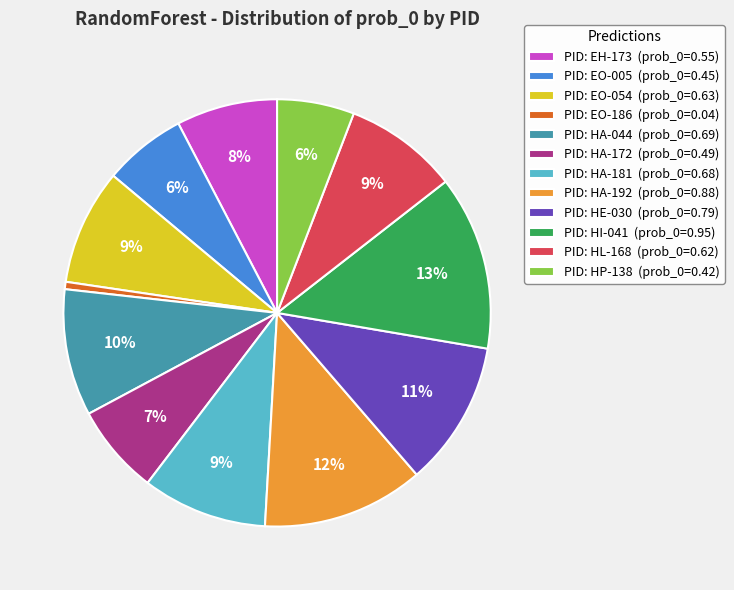

Combined, do PID: EO-186 (prob_0=0.04) and PID: HA-172 (prob_0=0.49) account for over 50%?

No